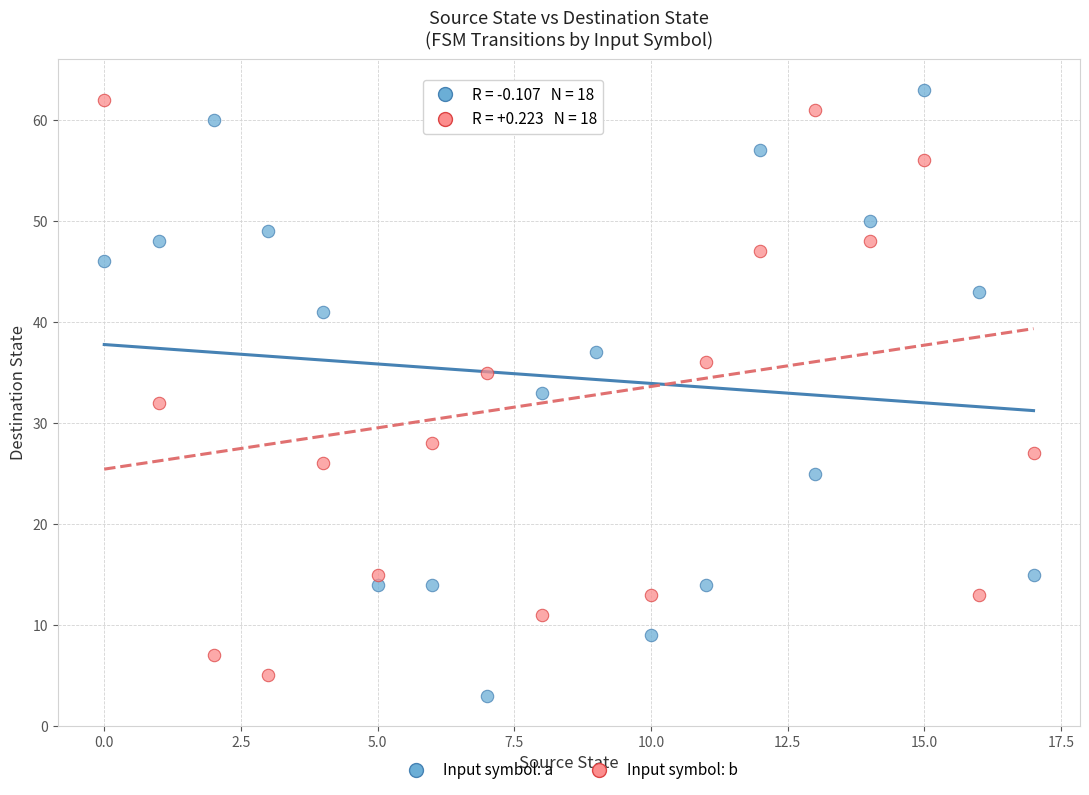

What are all the series names shown in the legend?

Input symbol: a, Input symbol: b